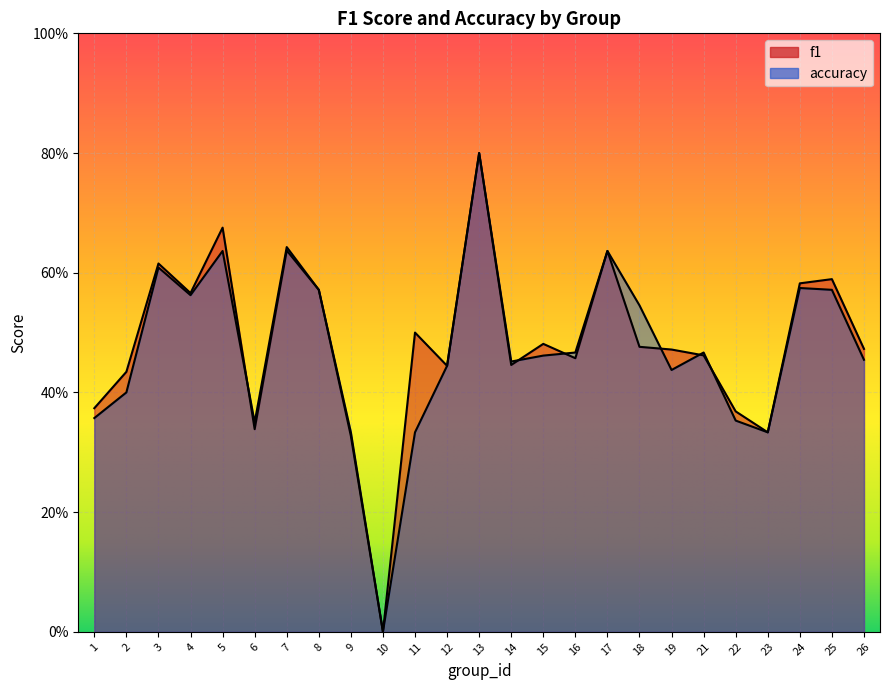

List the series in order of their overall mean, highest first.

f1, accuracy